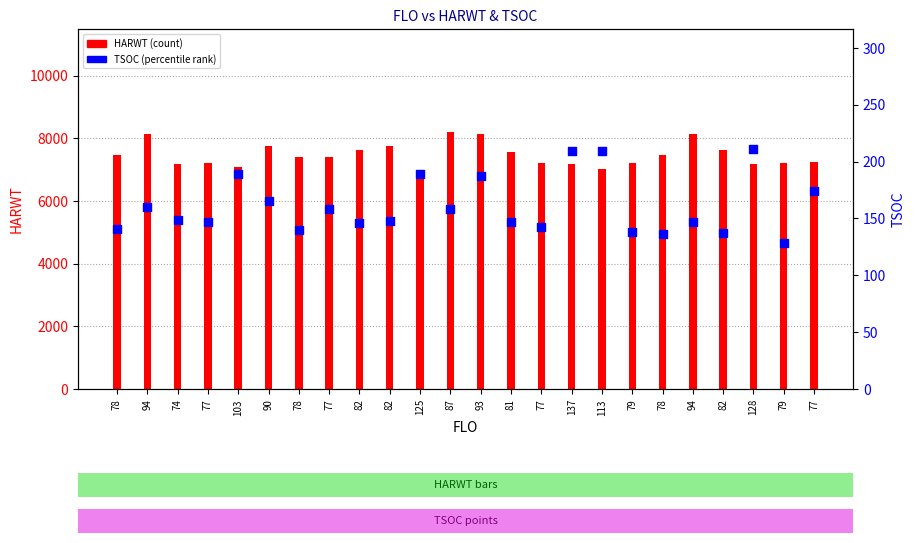

Which series contains the lowest Y value?

TSOC